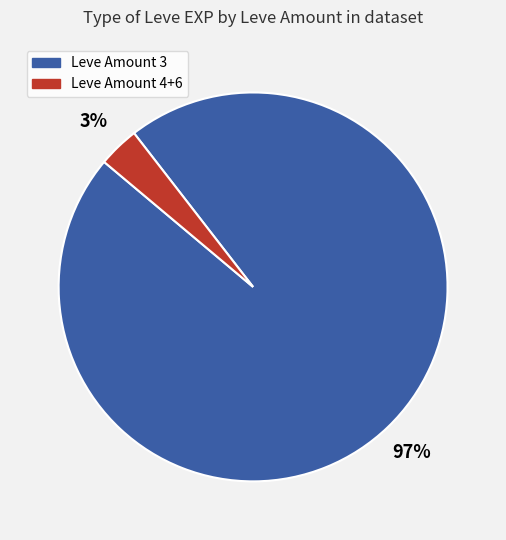

Is there a majority slice in this chart?

Yes